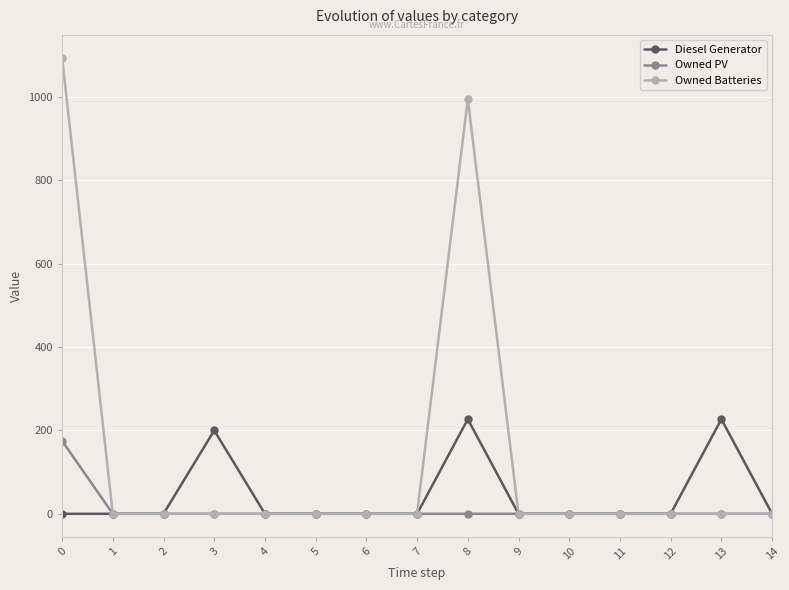

Reading right to left, list all the values displayed in this chart.

Diesel Generator: 0	227	0	0	0	0	227	0	0	0	0	200	0	0	0
Owned PV: 0	0	0	0	0	0	0	0	0	0	0	0	0	0	175
Owned Batteries: 0	0	0	0	0	0	995	0	0	0	0	0	0	0	1094